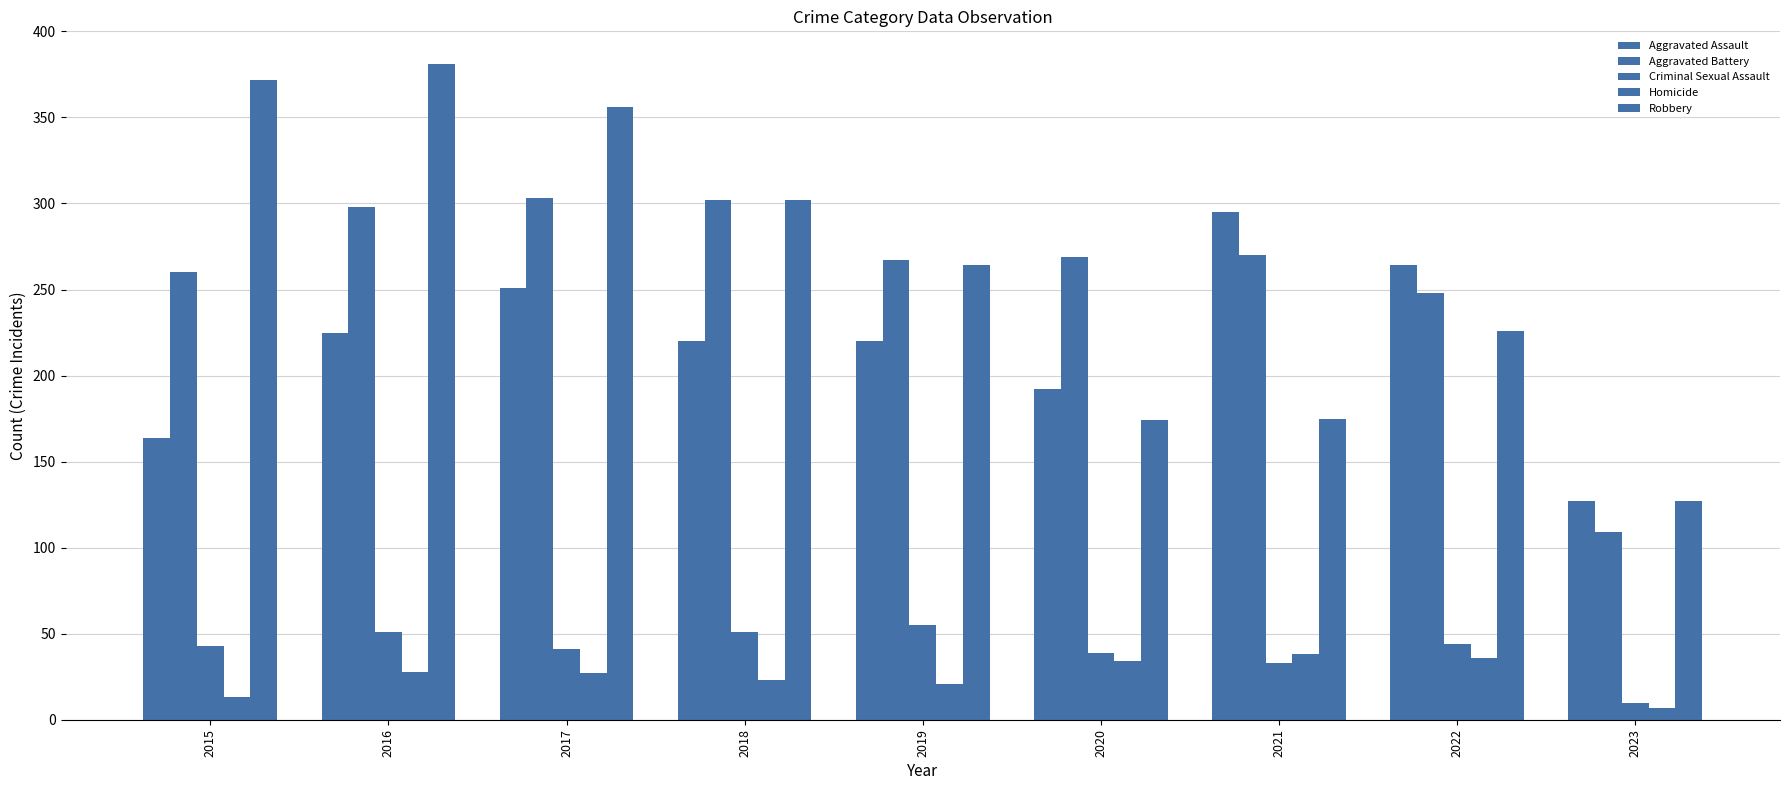

Does the chart contain stacked bars?

No